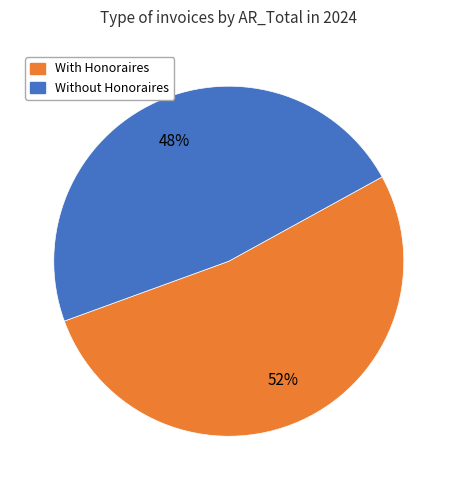

Is Without Honoraires the majority of the pie?

No